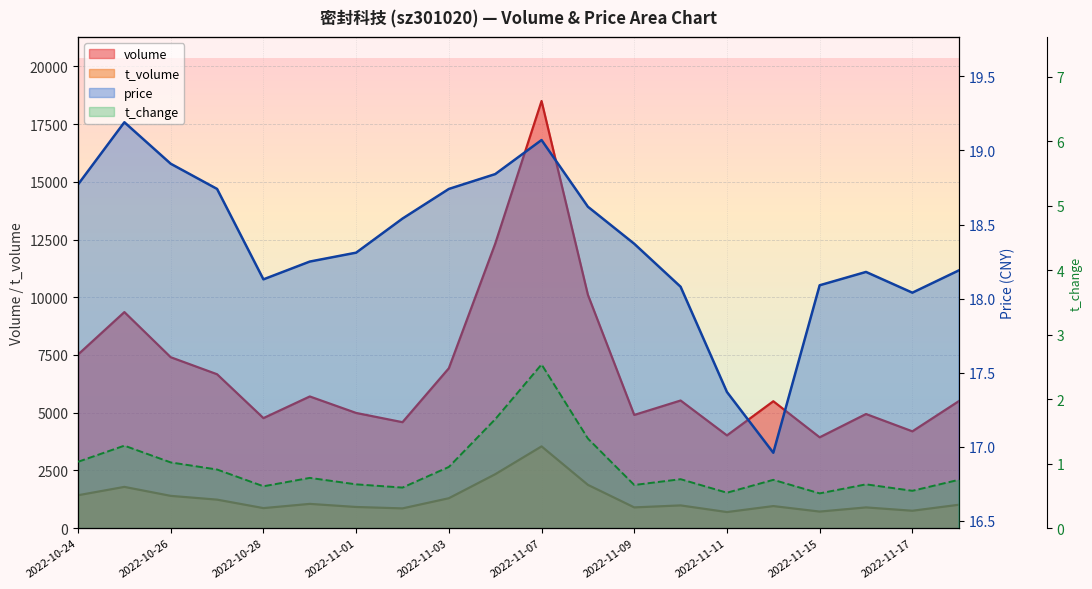

What is the highest value of the t_volume series?

3542.0